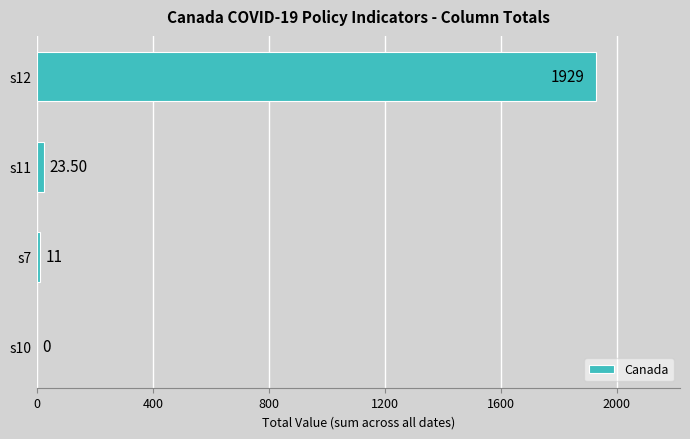

Between s12 and s7, which is larger?

s12